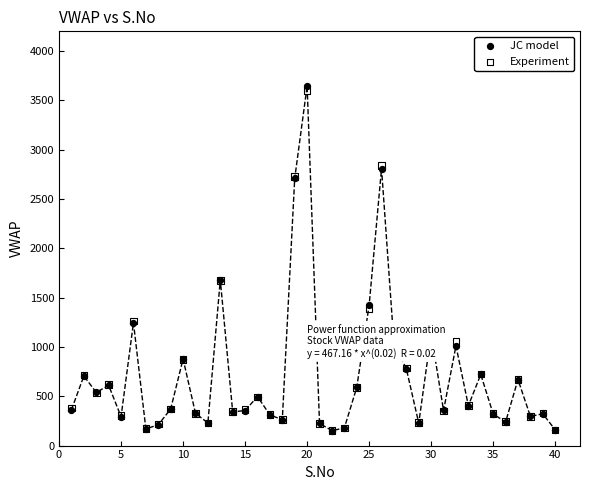

What are all the series names shown in the legend?

JC model, Experiment